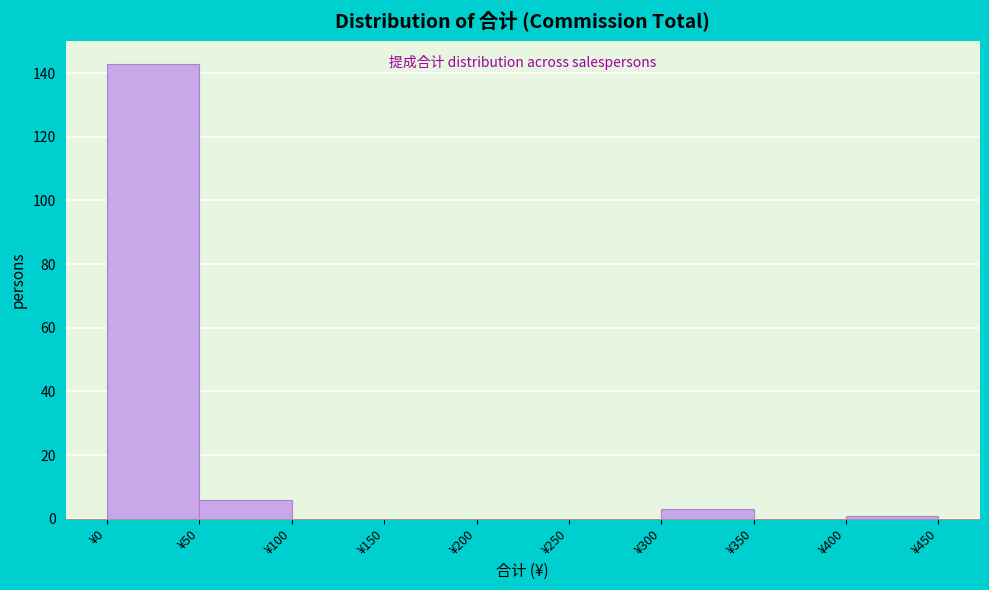

Which range on the x-axis has the tallest bar?

0 to 50